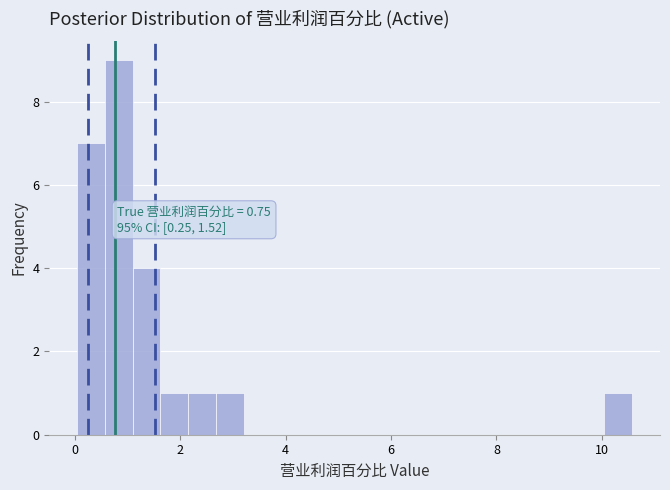

Around what value on the x-axis is the tallest bar? Give the approximate position of its centre, as read against the axis.

0.8